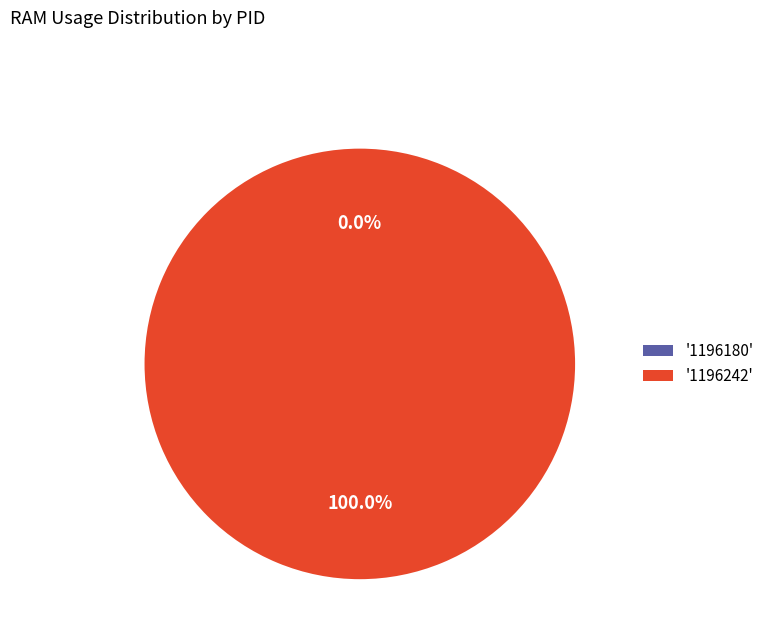

How many slices are in this pie chart?

2